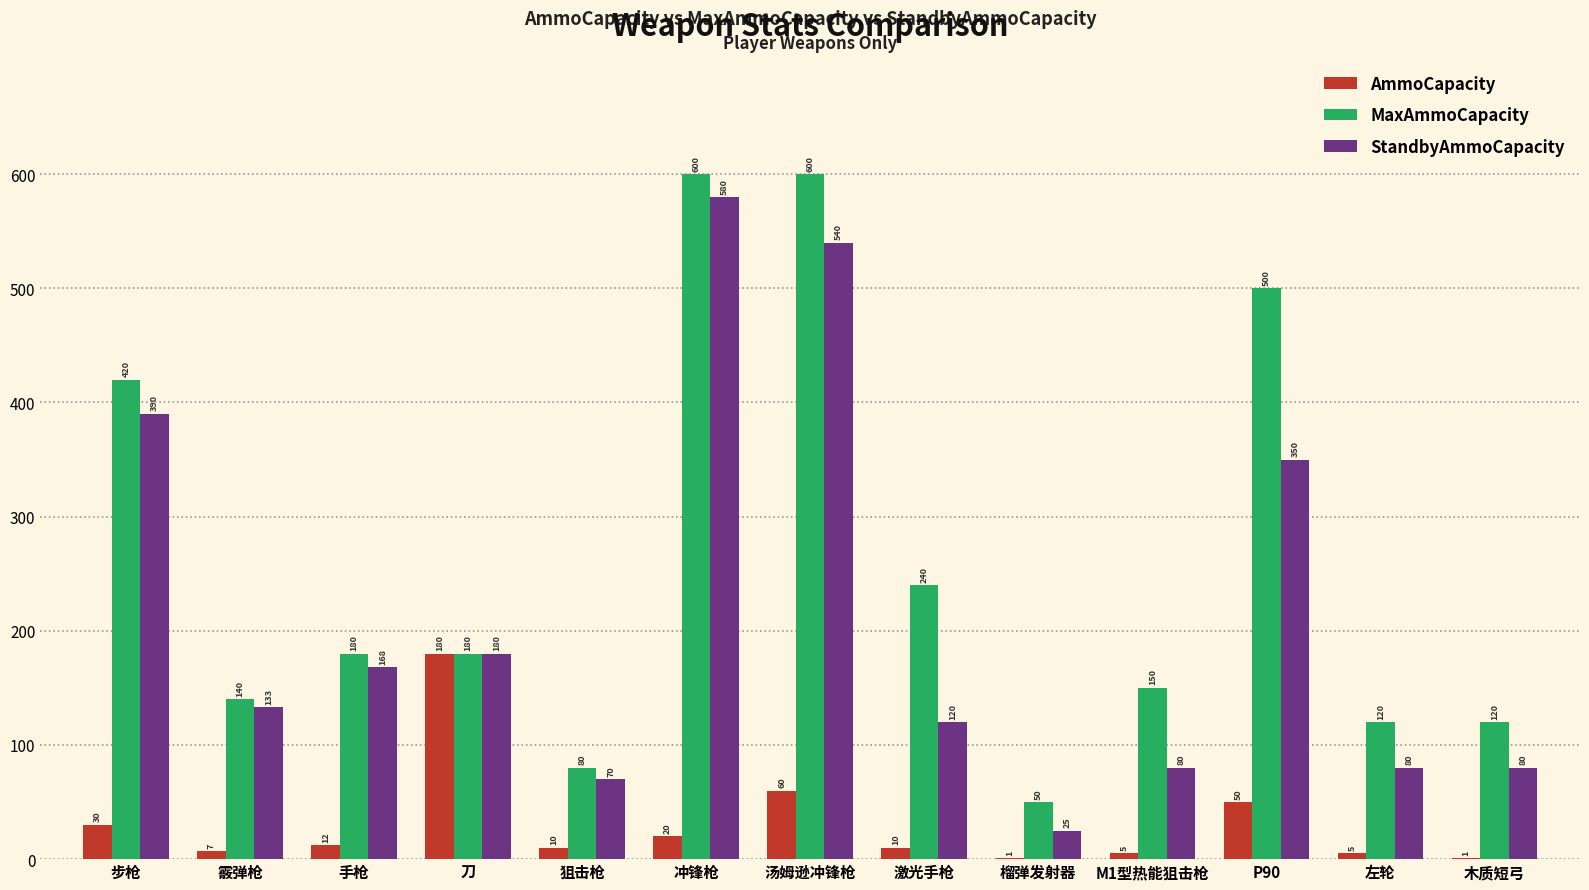

Which series has the largest total across all categories?

MaxAmmoCapacity